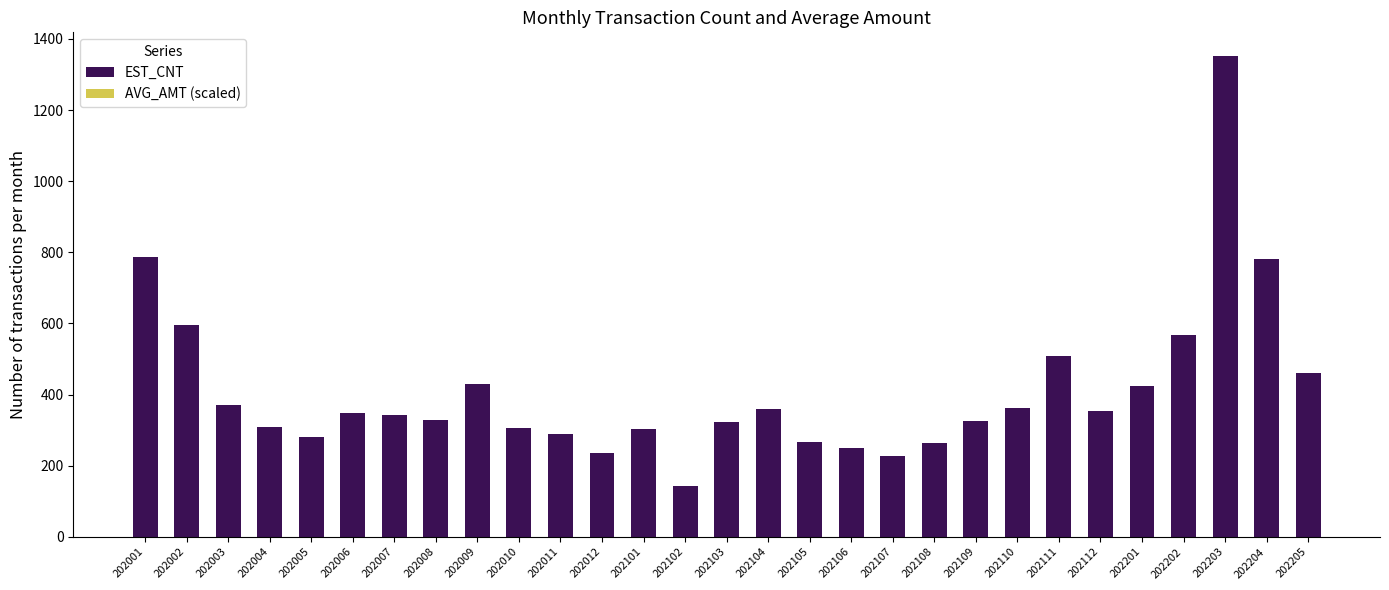

List the series in order of their peak value, lowest first.

AVG_AMT (scaled), EST_CNT